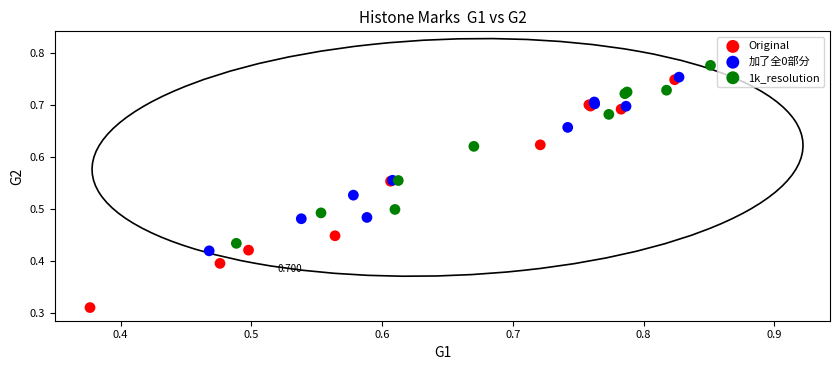

Which series reaches the maximum Y coordinate?

1k_resolution